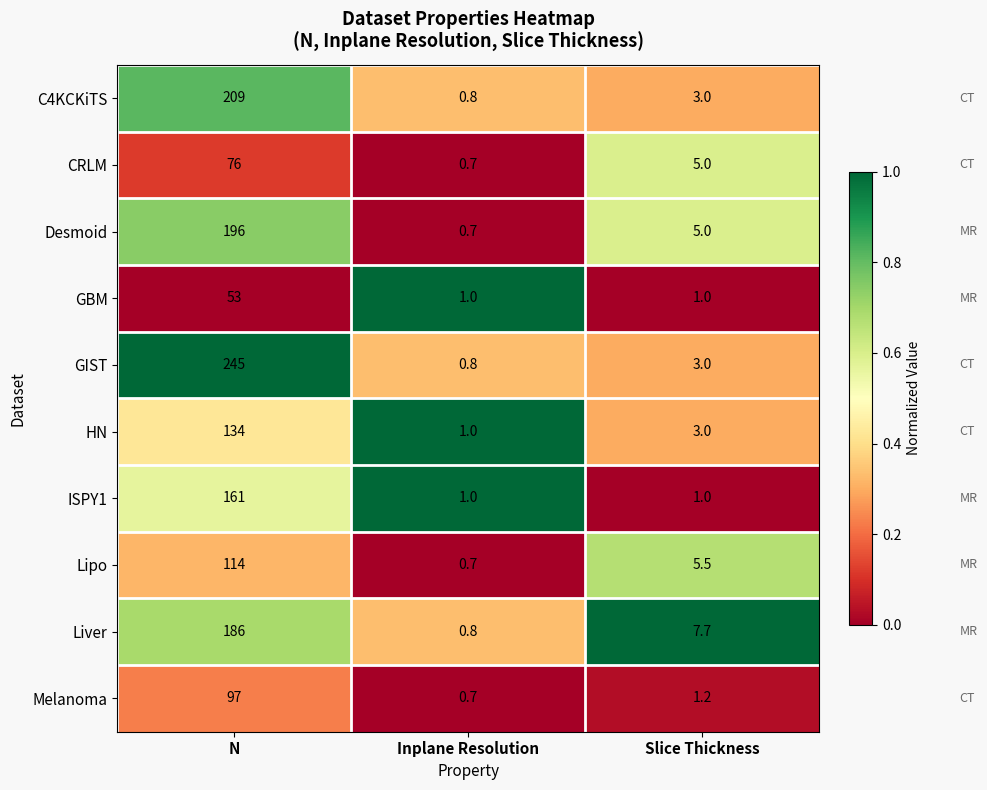

Reading left to right, what are all the values shown in this chart?

C4KCKiTS: 209.0	0.8	3.0
CRLM: 76.0	0.7	5.0
Desmoid: 196.0	0.7	5.0
GBM: 53.0	1.0	1.0
GIST: 245.0	0.8	3.0
HN: 134.0	1.0	3.0
ISPY1: 161.0	1.0	1.0
Lipo: 114.0	0.7	5.5
Liver: 186.0	0.8	7.7
Melanoma: 97.0	0.7	1.2